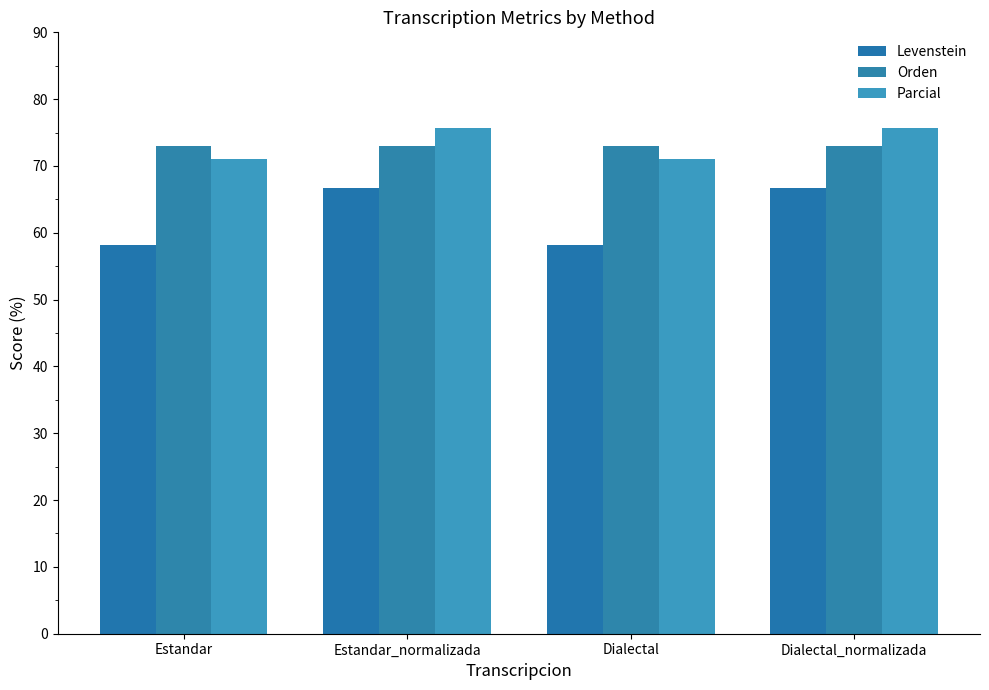

What is the greatest value displayed?

75.7